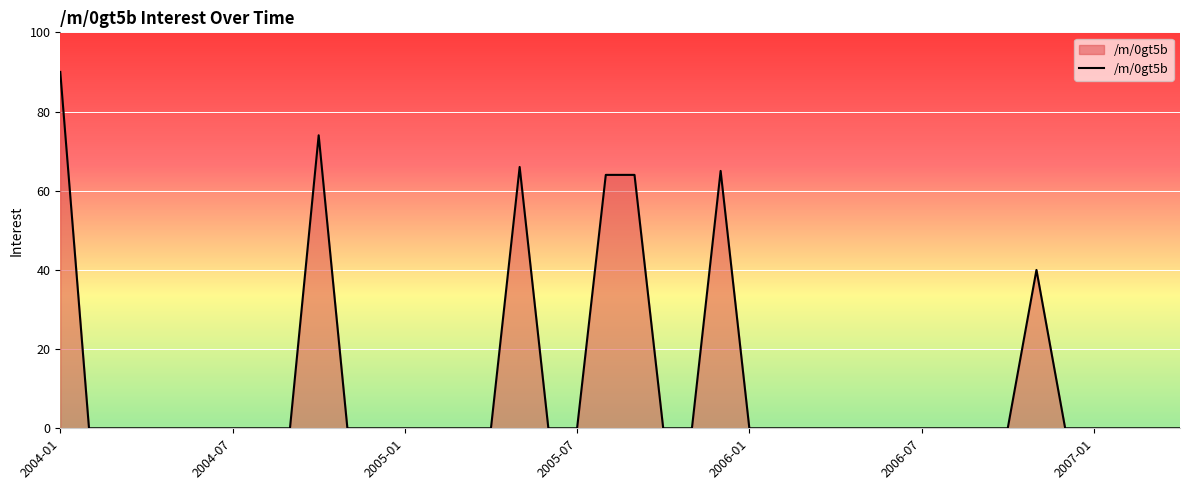

What is the greatest value displayed?

90